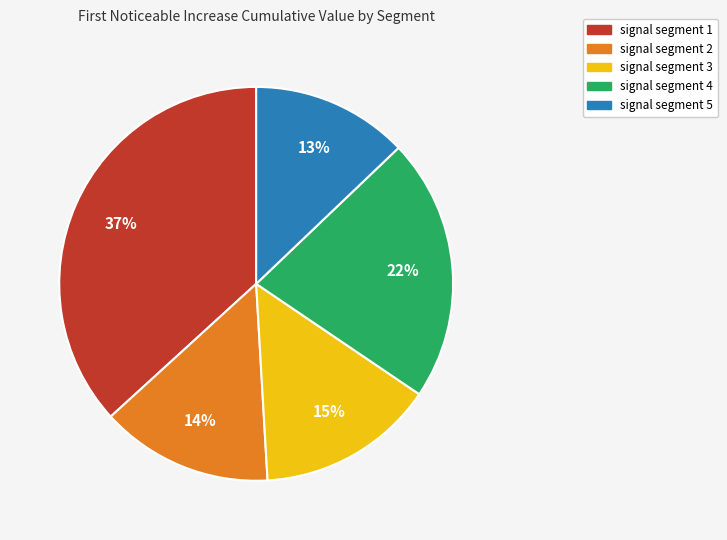

Which category has the biggest portion of the pie?

signal segment 1